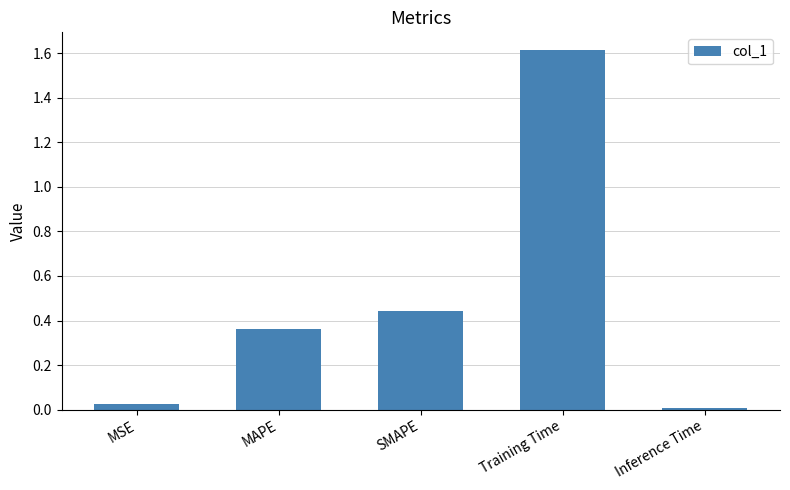

The value at Training Time is 0.8. True or false?

False